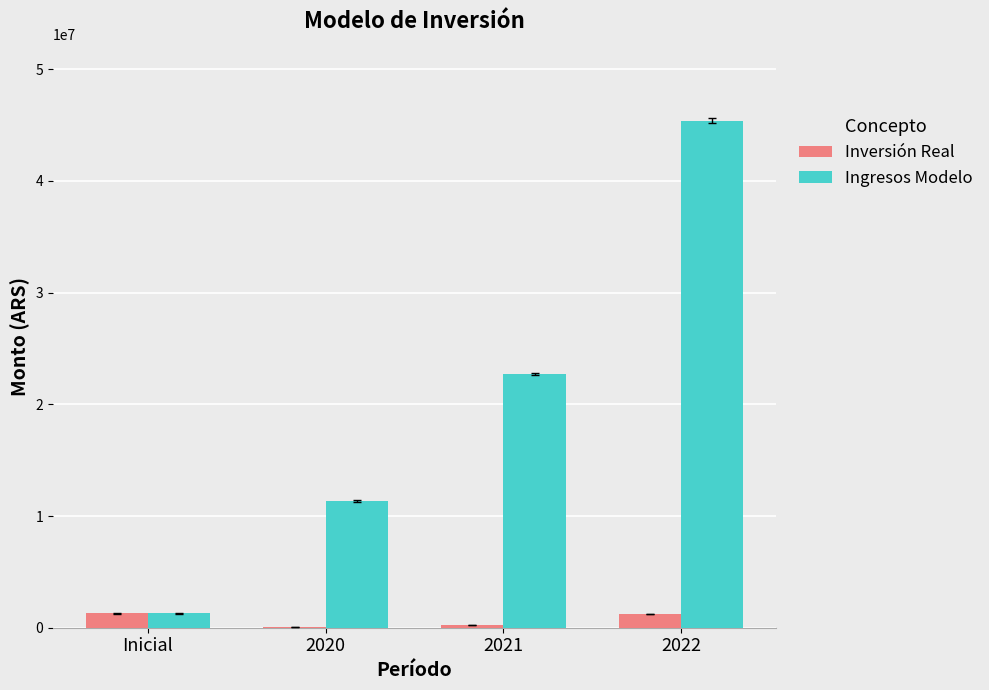

What is the greatest value displayed?

45390480